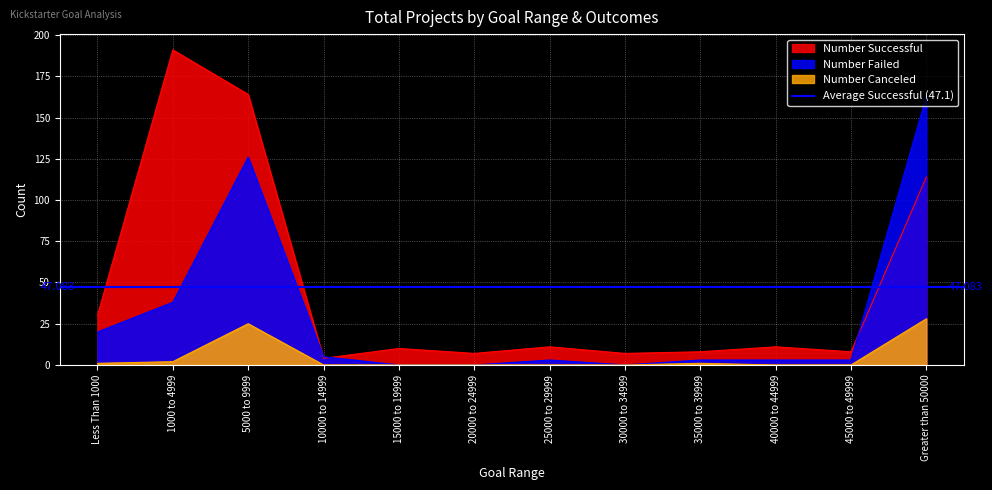

At 45000 to 49999, list the series in order from smallest to largest.

Number Canceled, Number Failed, Number Successful